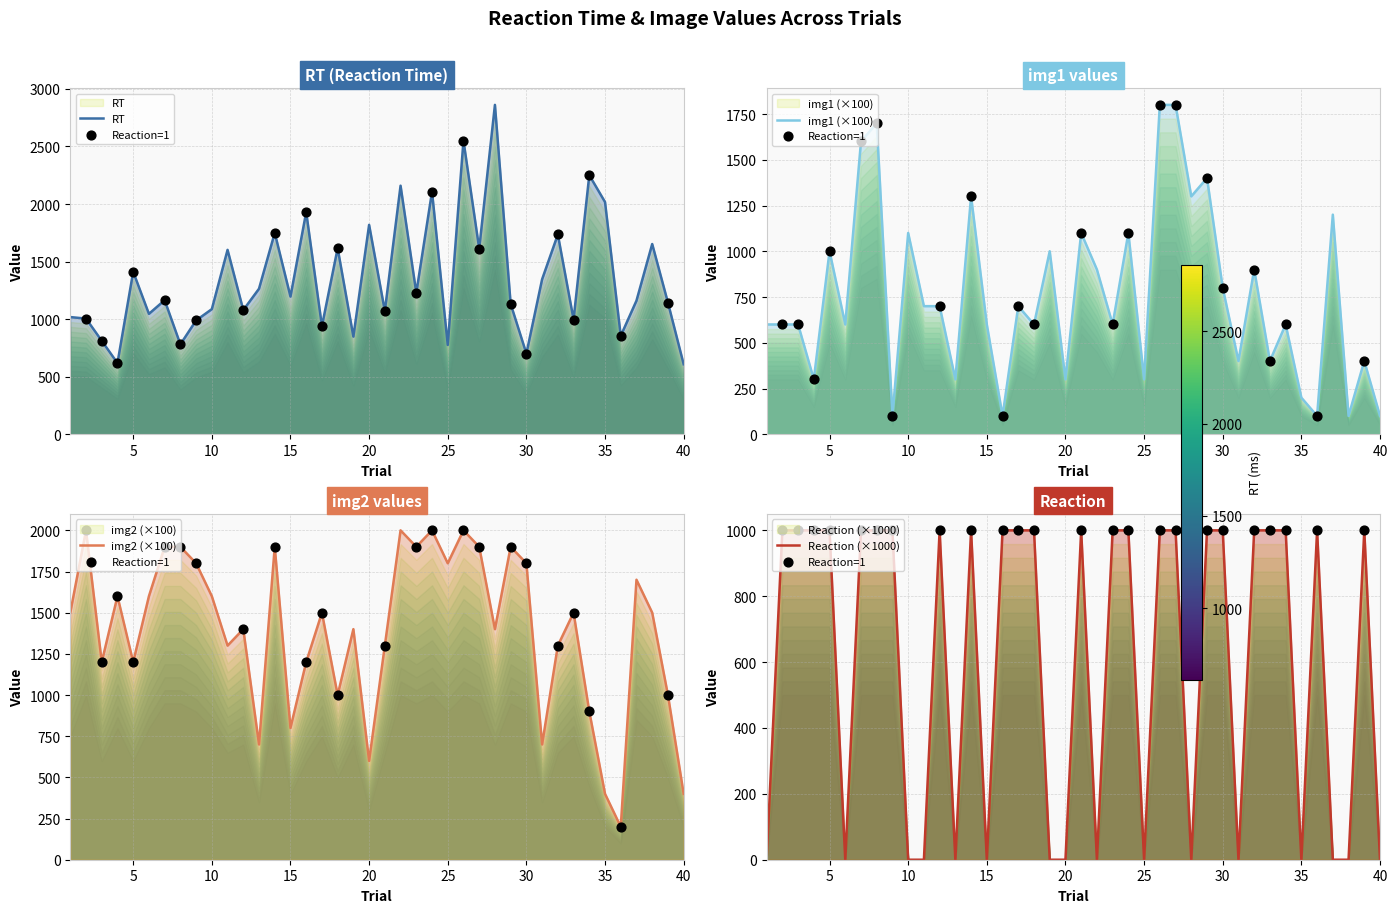

What is the total value across all series at 16?

4230.4